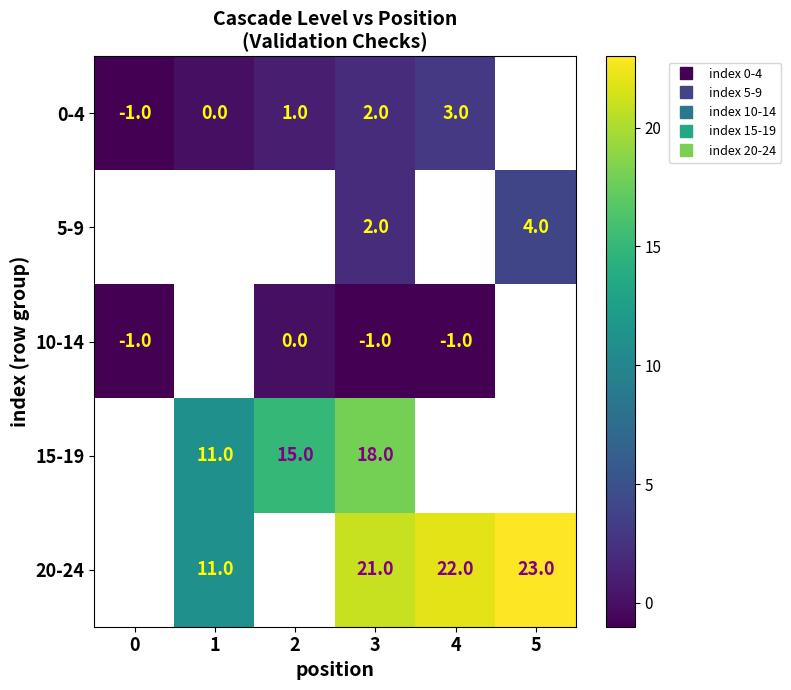

How many negative values does the 10-14 series have?

3